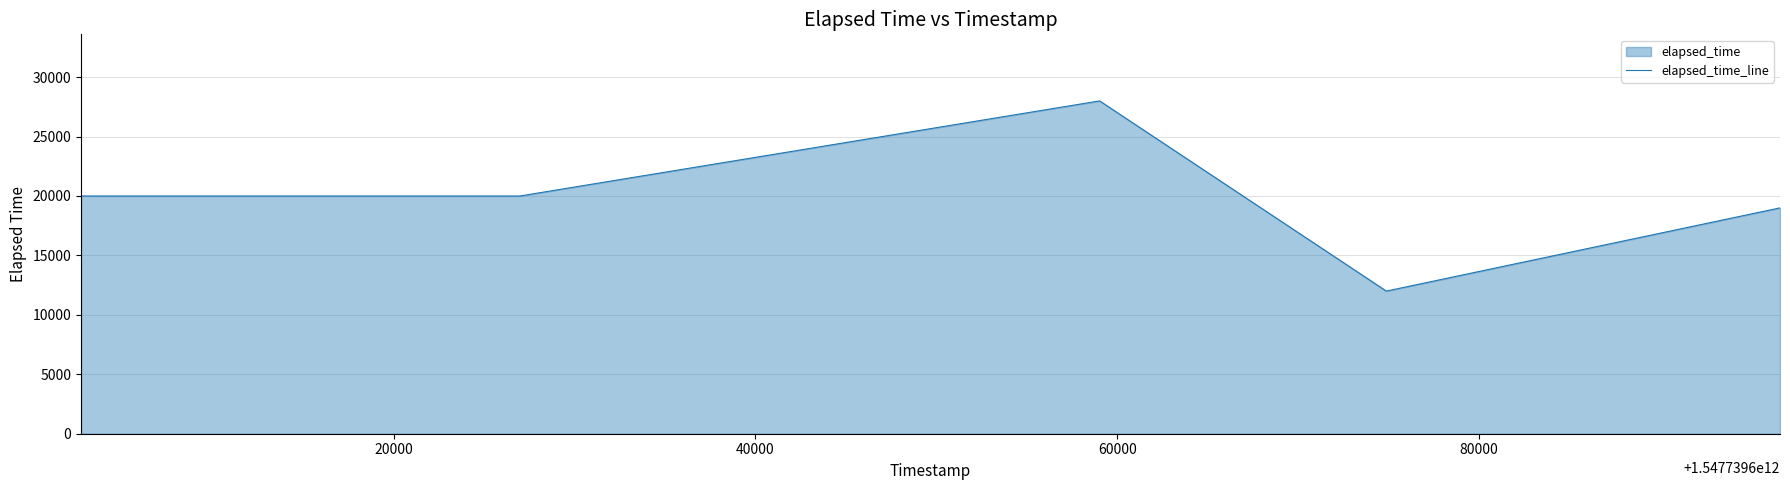

What is the difference between the maximum and minimum values?

16000